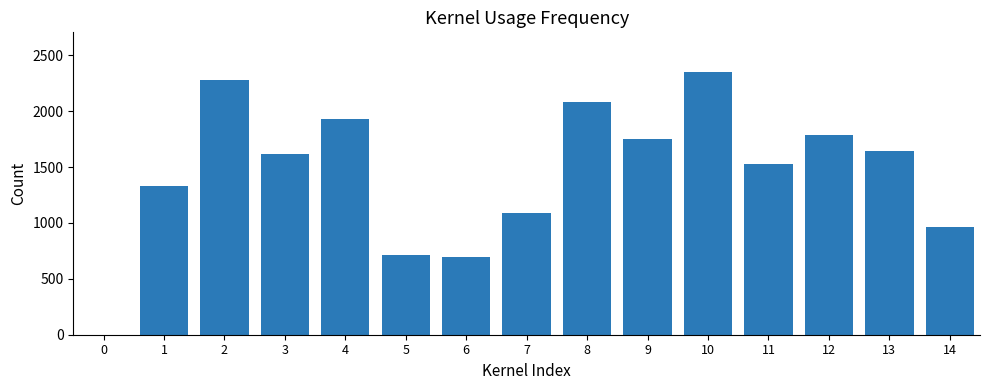

Is it true that the value at 2 is 2278?

True